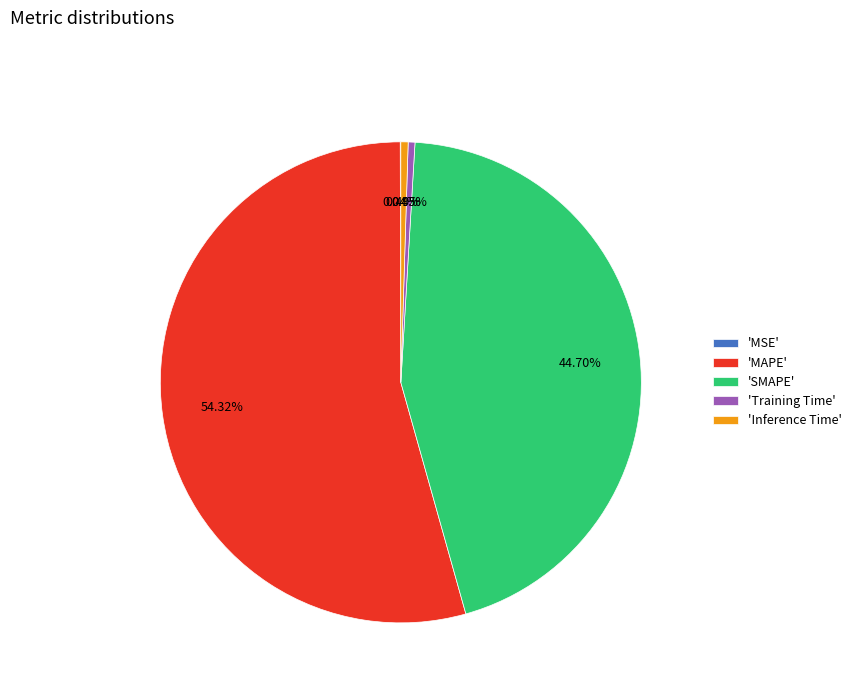

Combined, do 'Training Time' and 'MAPE' account for over 50%?

Yes